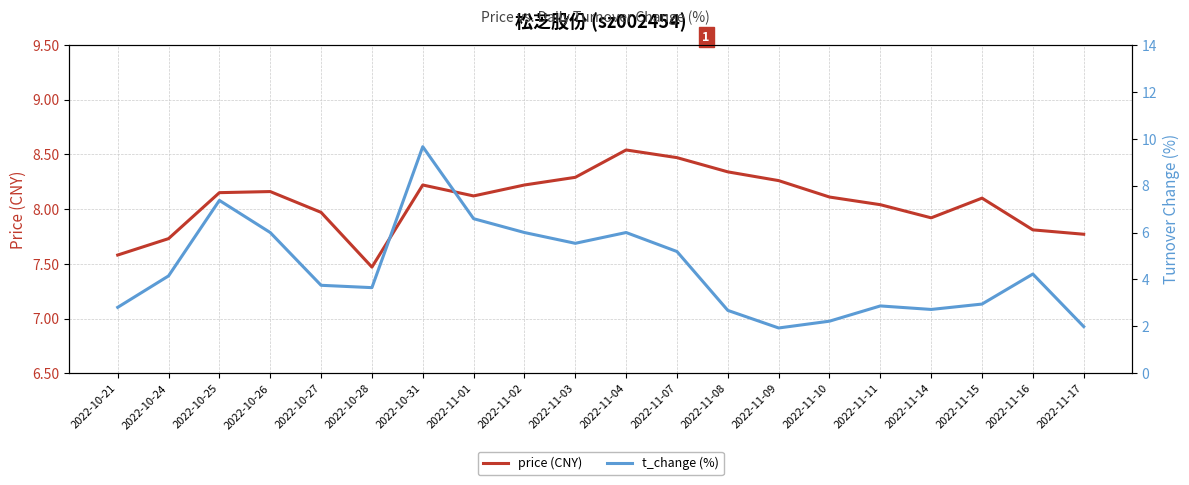

What is the value of the t_change (%) point at the 6th from the left?

3.6